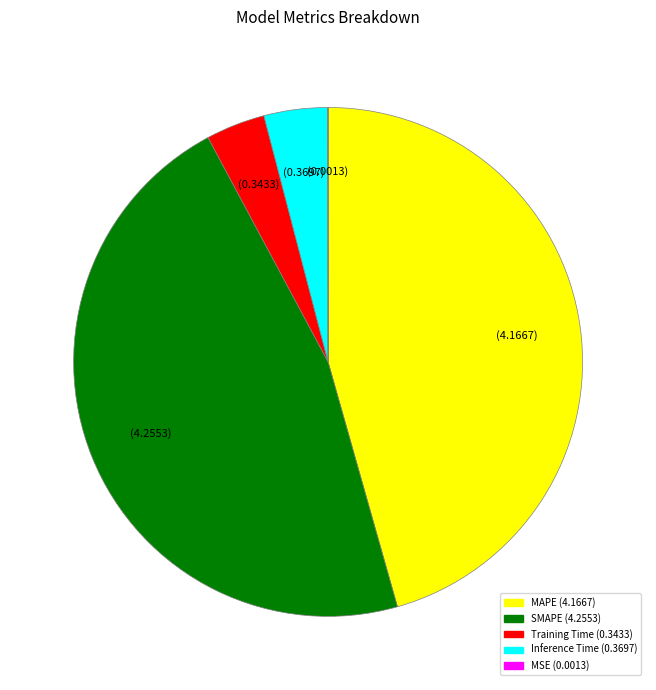

Approximately how many times larger is the value at SMAPE compared to MAPE?

1.0